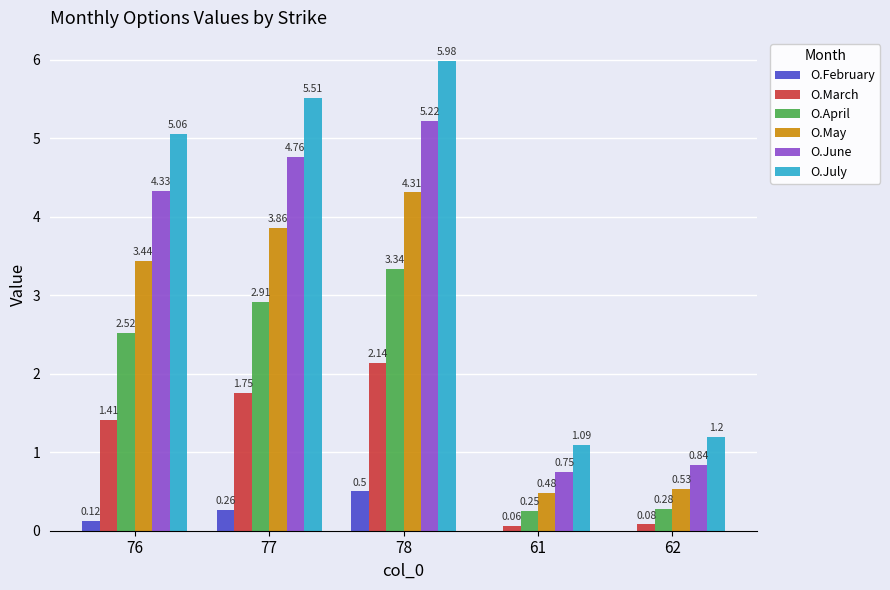

Which series has the largest range (max minus min)?

O.July